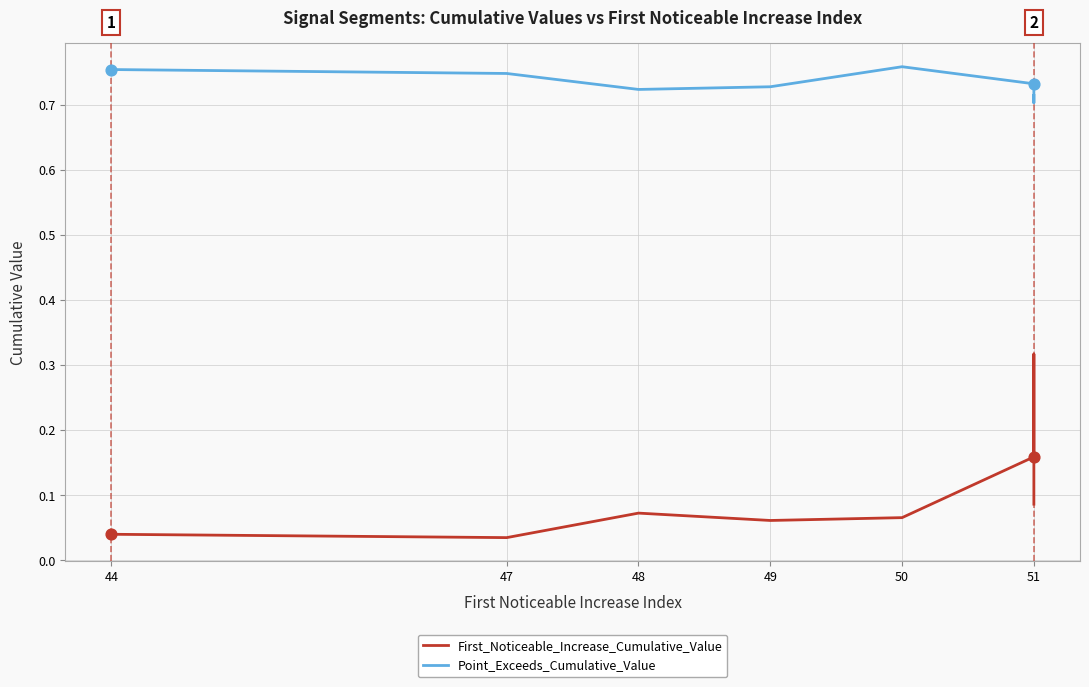

Which series has the largest total across all categories?

Point_Exceeds_Cumulative_Value